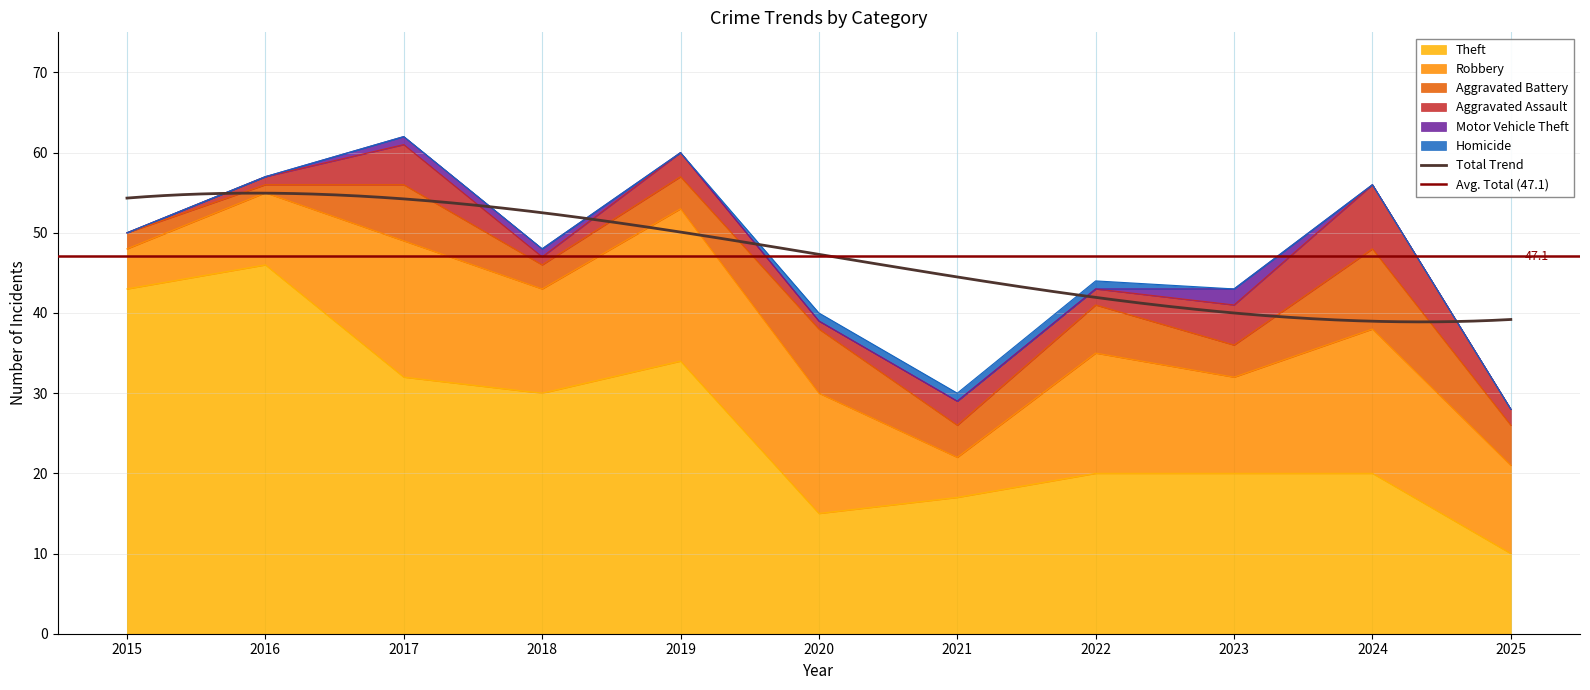

The Robbery series shows 5 at 2015. True or false?

True